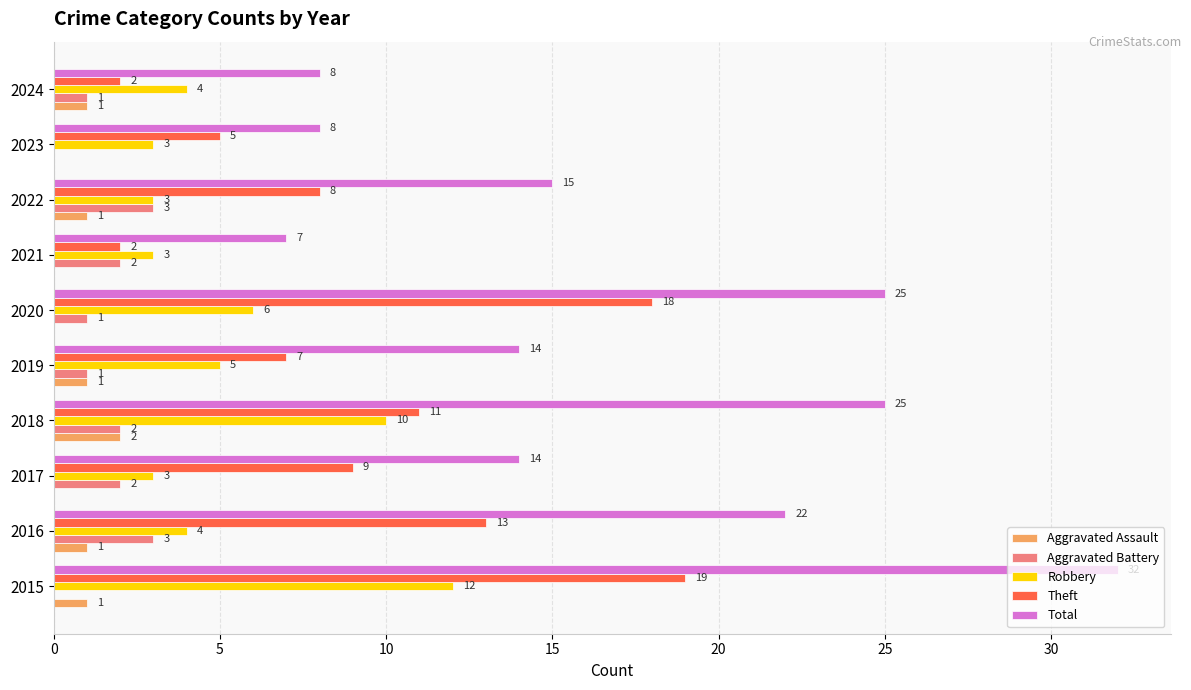

Is it true that Total equals 7 at 2021?

True